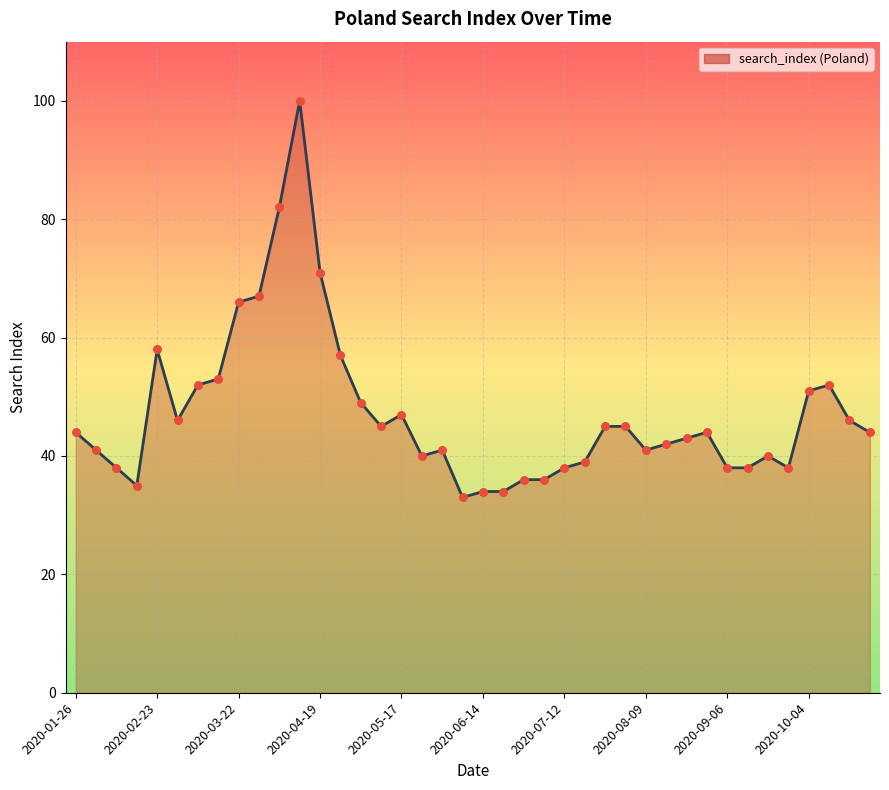

What is the smallest value displayed?

33